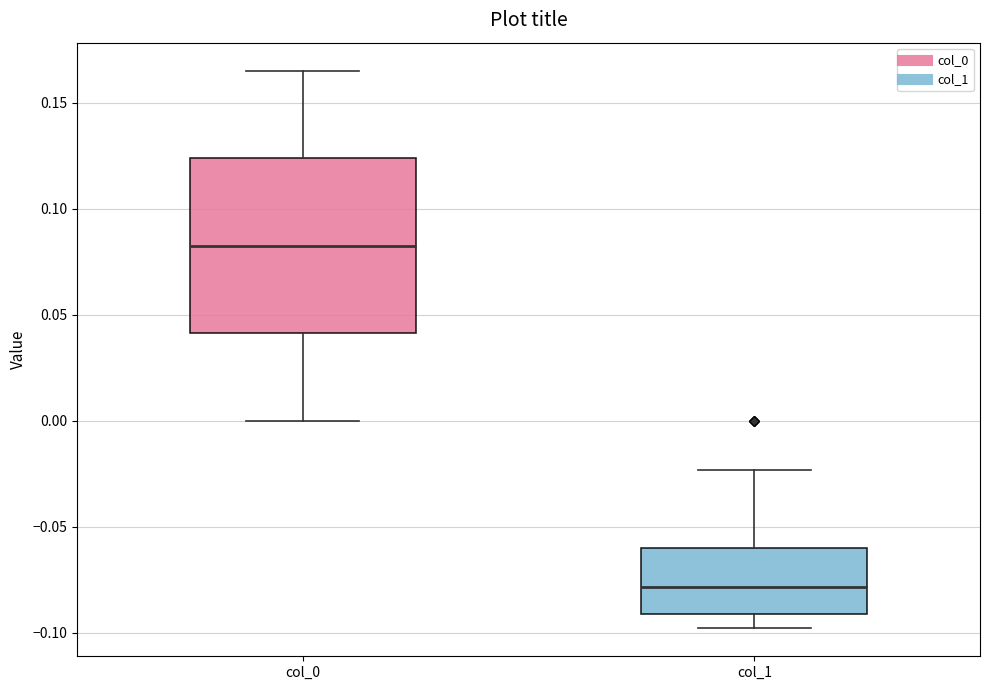

Reading left to right, read every box against the y-axis: the position of its median line, the range the box covers, and the ends of its whiskers. The values are not printed on the chart, so give them approximately, as read against the axis.

col_0: median 0.085, box 0.040 to 0.125, whiskers 0.000 to 0.165
col_1: median -0.080, box -0.090 to -0.060, whiskers -0.100 to -0.025